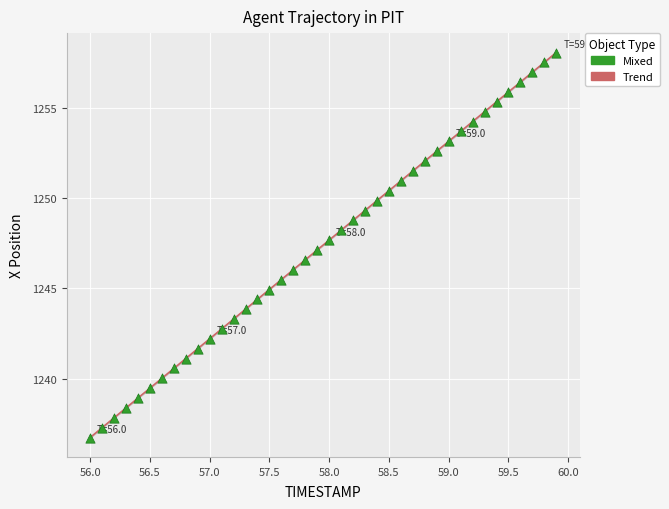

What is the range of Y values (max minus min)?

21.3